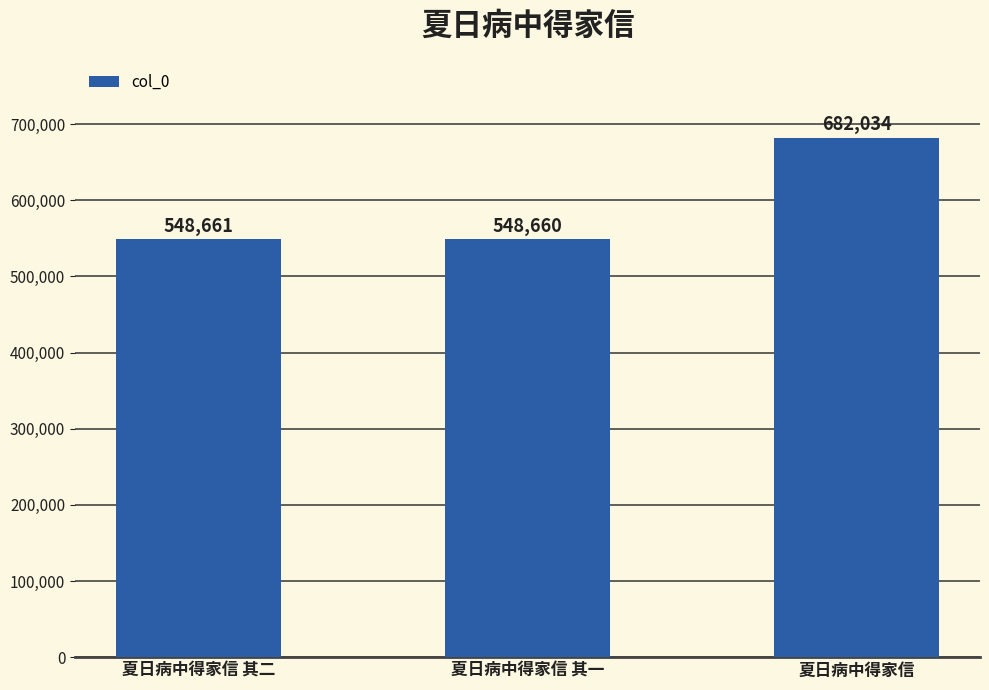

What is the maximum value shown in the chart?

682034